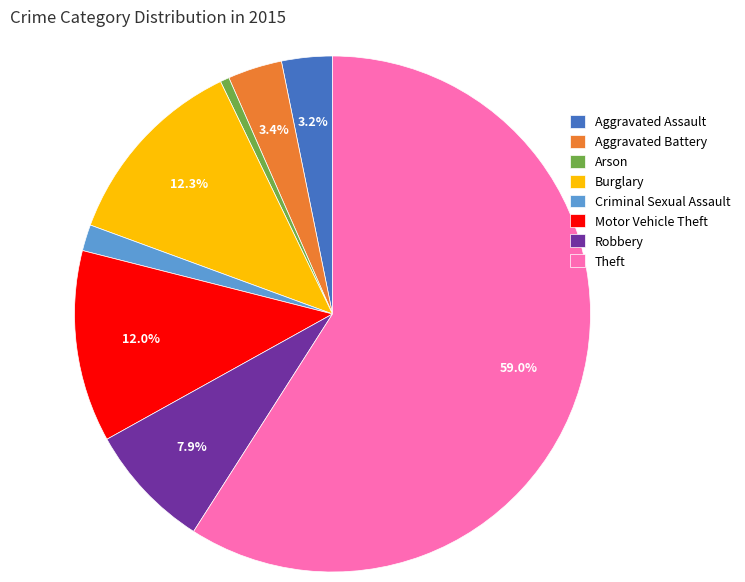

Approximately how many times larger is the value at Motor Vehicle Theft compared to Burglary?

1.0